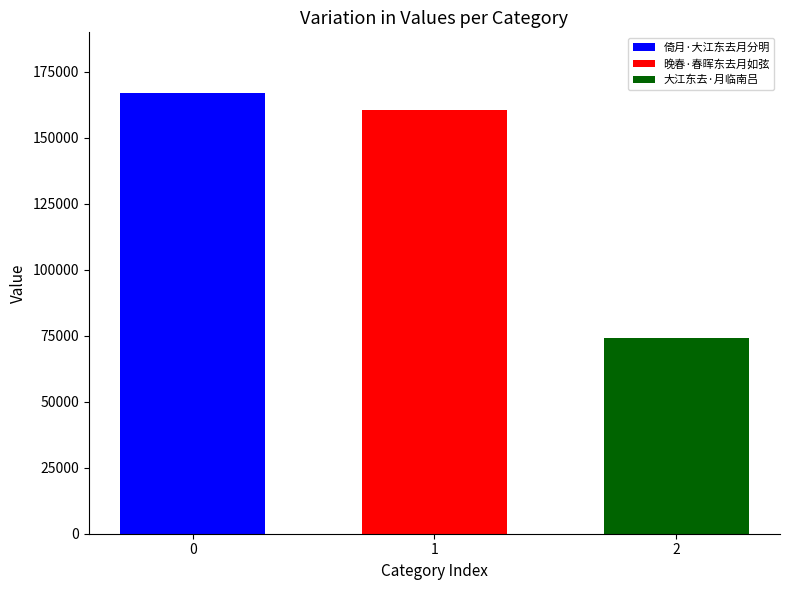

Which series has the widest spread of values?

倚月·大江东去月分明